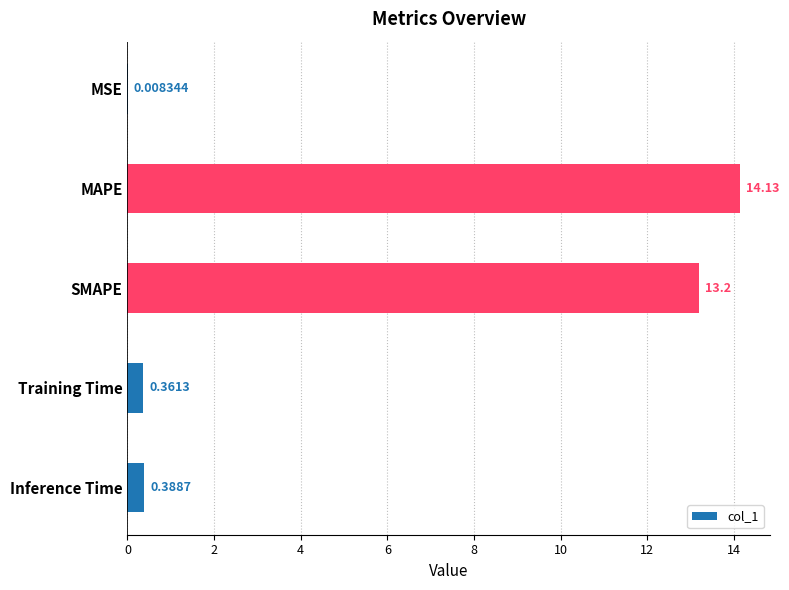

Which has a higher value, MSE or Inference Time?

Inference Time